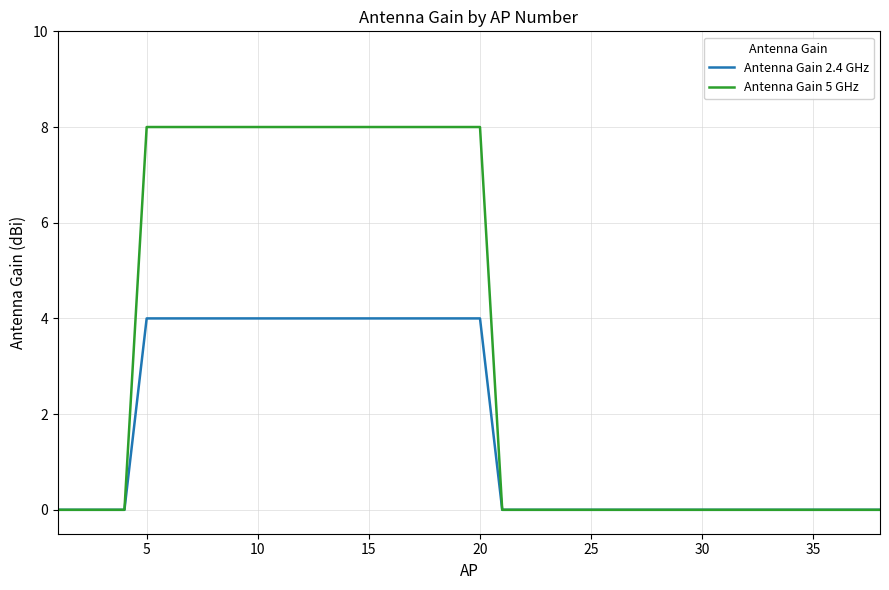

Which series has the largest range (max minus min)?

Antenna Gain 5 GHz